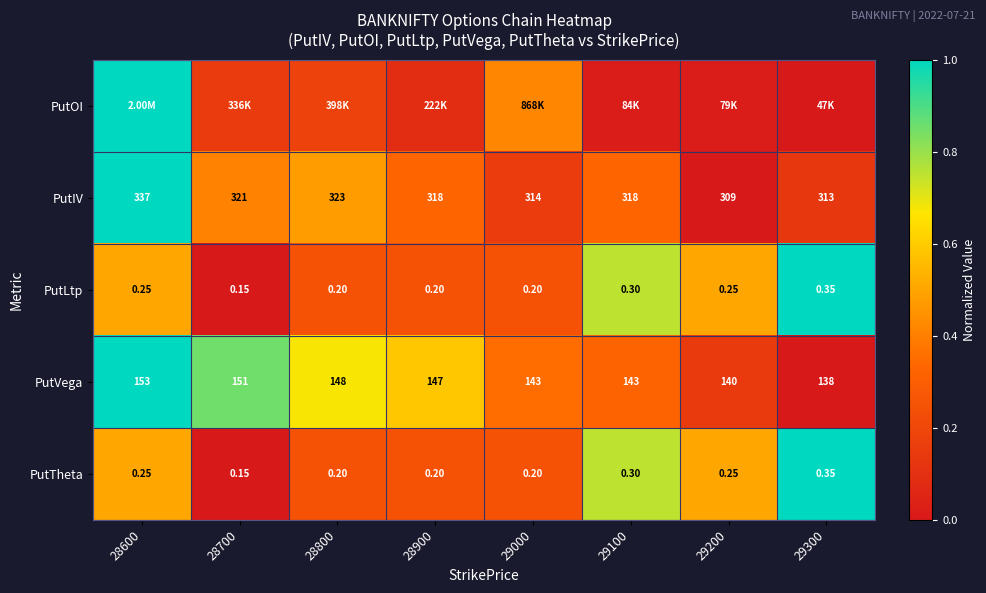

At which category is the sum across all series the highest?

28600